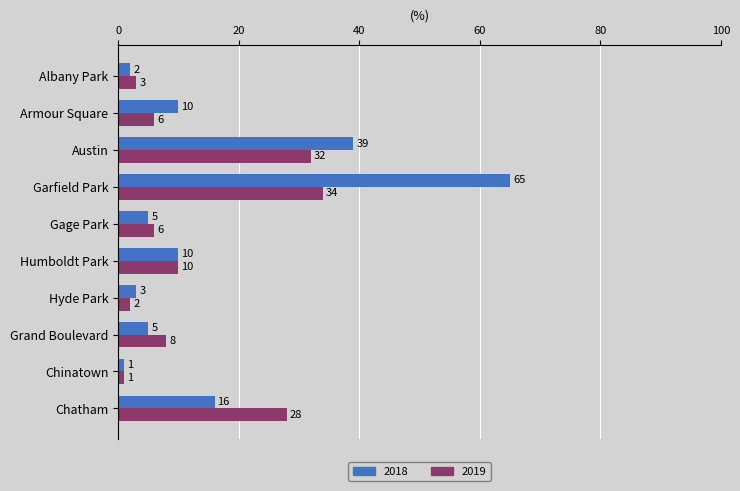

Which series changed the most between Armour Square and Chatham?

2018